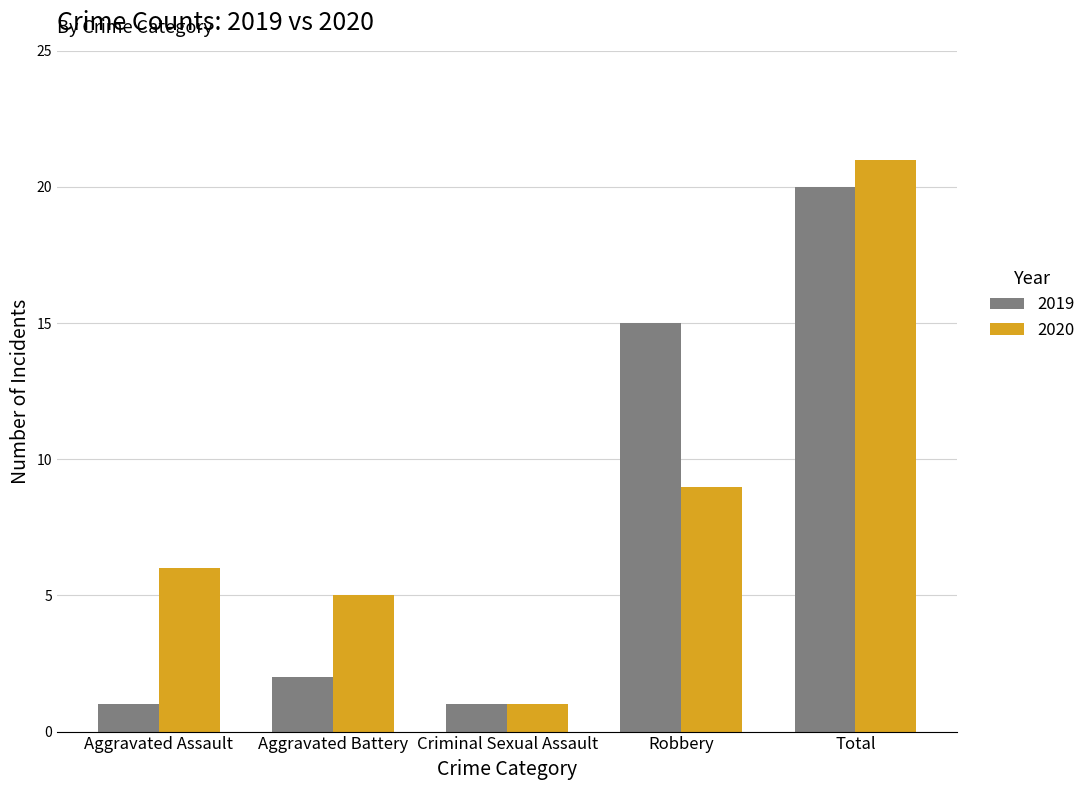

Reading right to left, list all the values displayed in this chart.

2019: Total=20	Robbery=15	Criminal Sexual Assault=1	Aggravated Battery=2	Aggravated Assault=1
2020: Total=21	Robbery=9	Criminal Sexual Assault=1	Aggravated Battery=5	Aggravated Assault=6